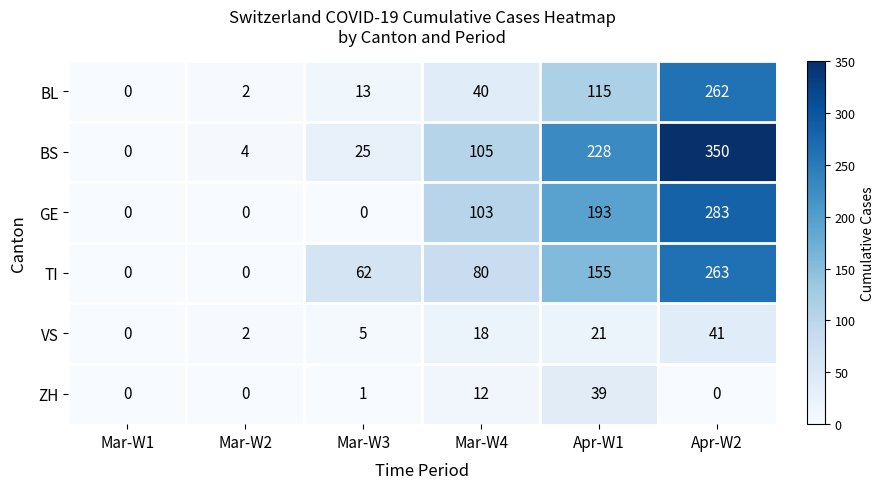

Which series has the largest range (max minus min)?

BS